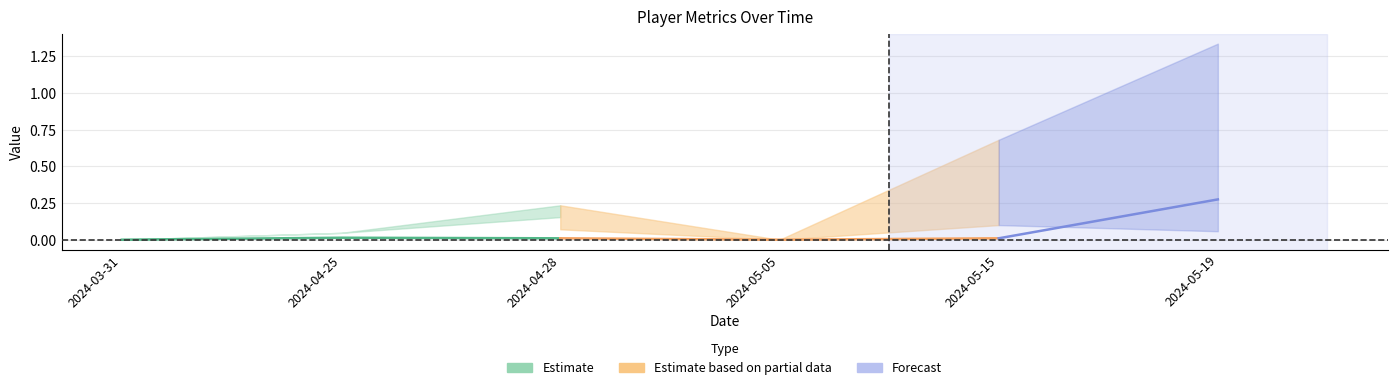

Is the value of xG at 2024-03-31 greater than the value of xGBuildup at 2024-04-25?

No